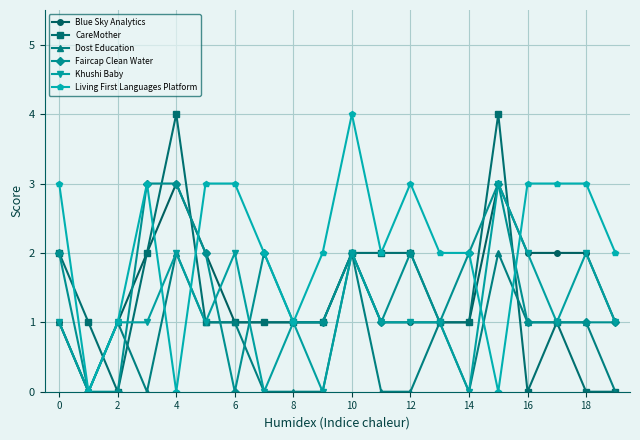

True or false: Dost Education has more than 0 interior local peaks.

True